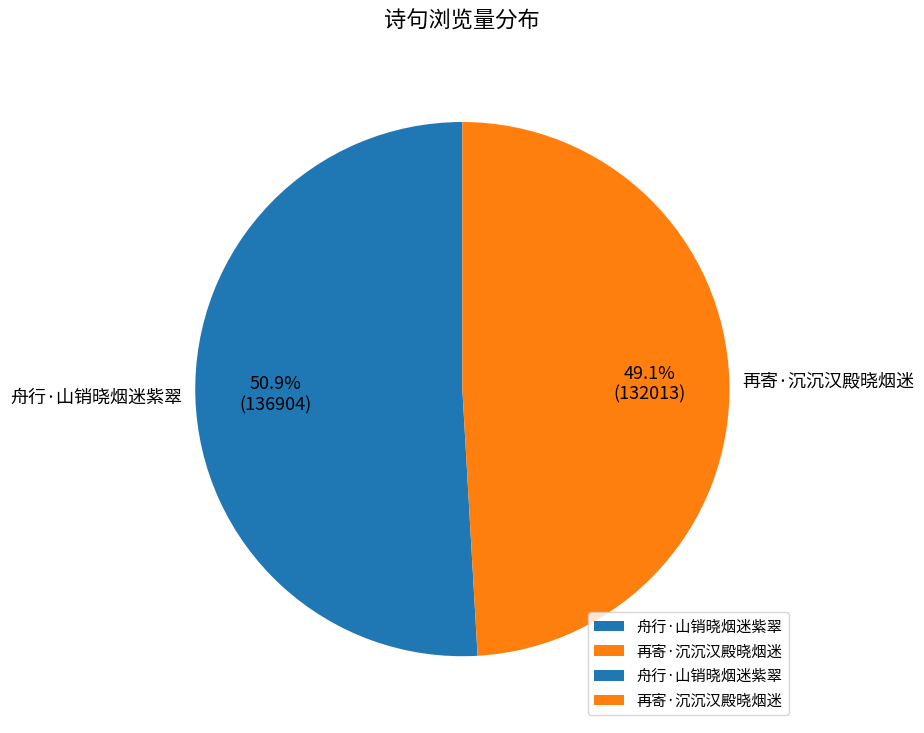

What is the largest slice in the pie chart?

舟行·山销晓烟迷紫翠